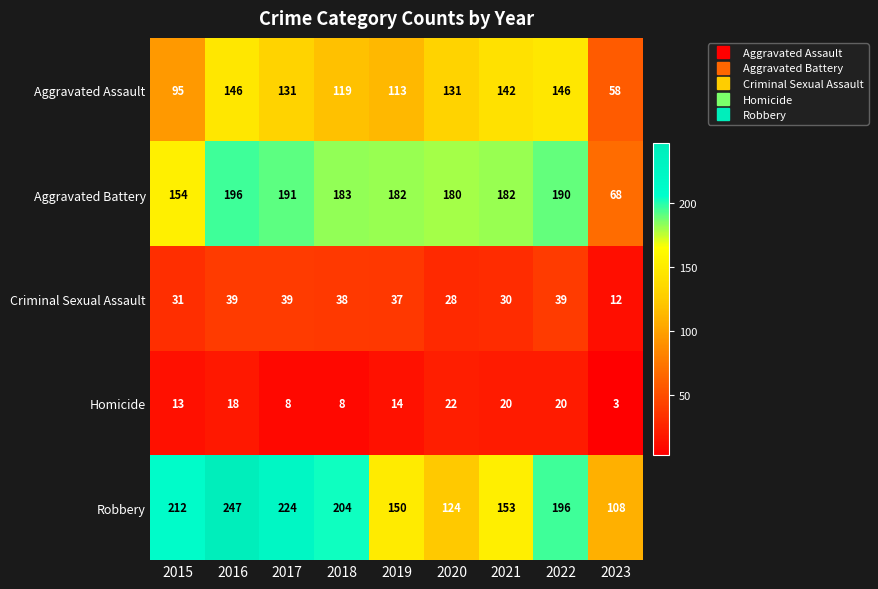

What value does the Criminal Sexual Assault series have at 2015?

31